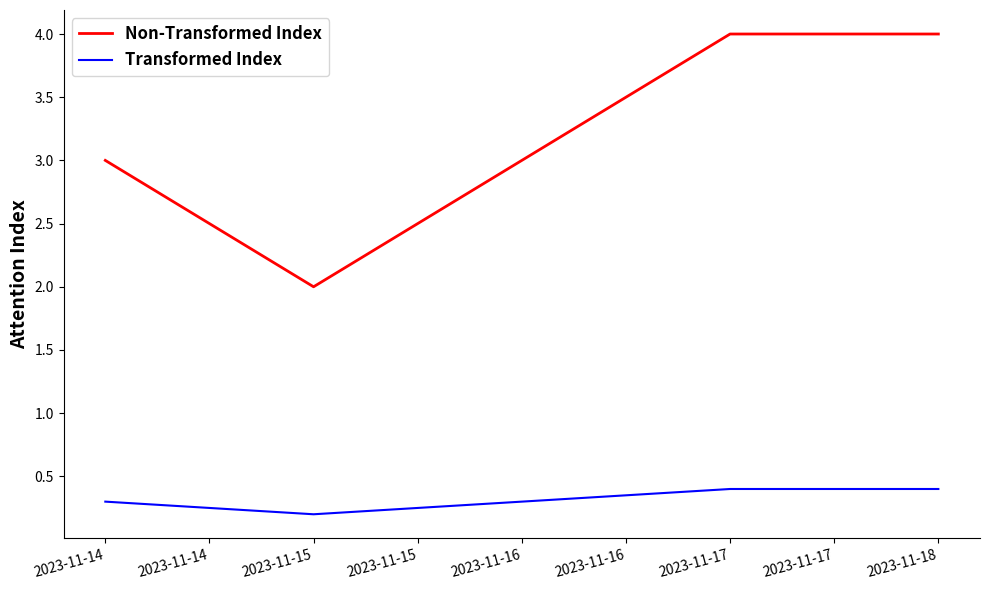

At which category does Non-Transformed Index reach its first local valley?

2023-11-15